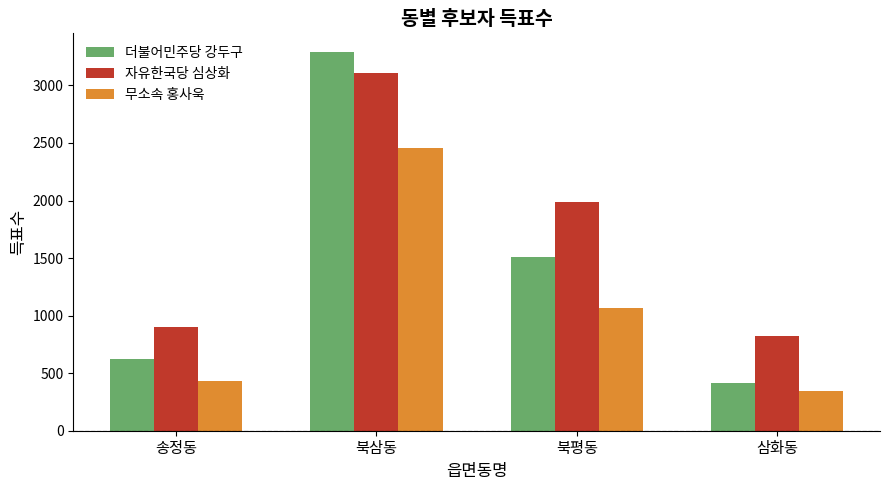

The value of 자유한국당 심상화 at 송정동 is 897. True or false?

True